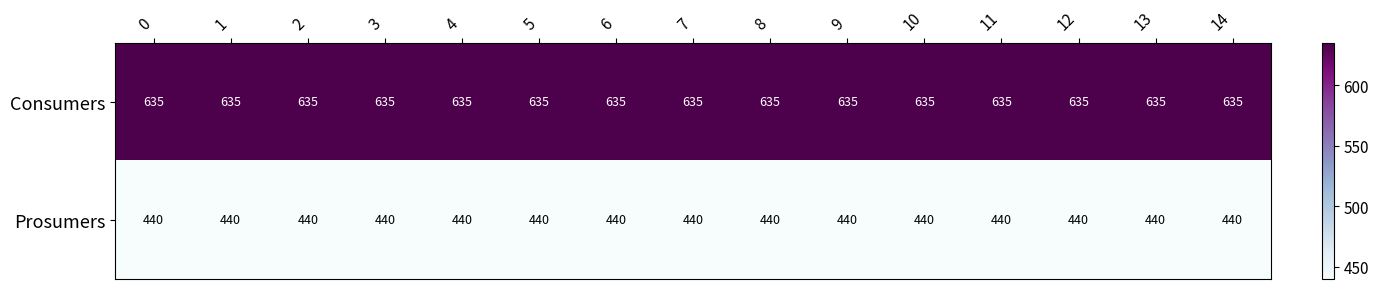

Rank the series by their maximum value, from highest to lowest.

Consumers, Prosumers